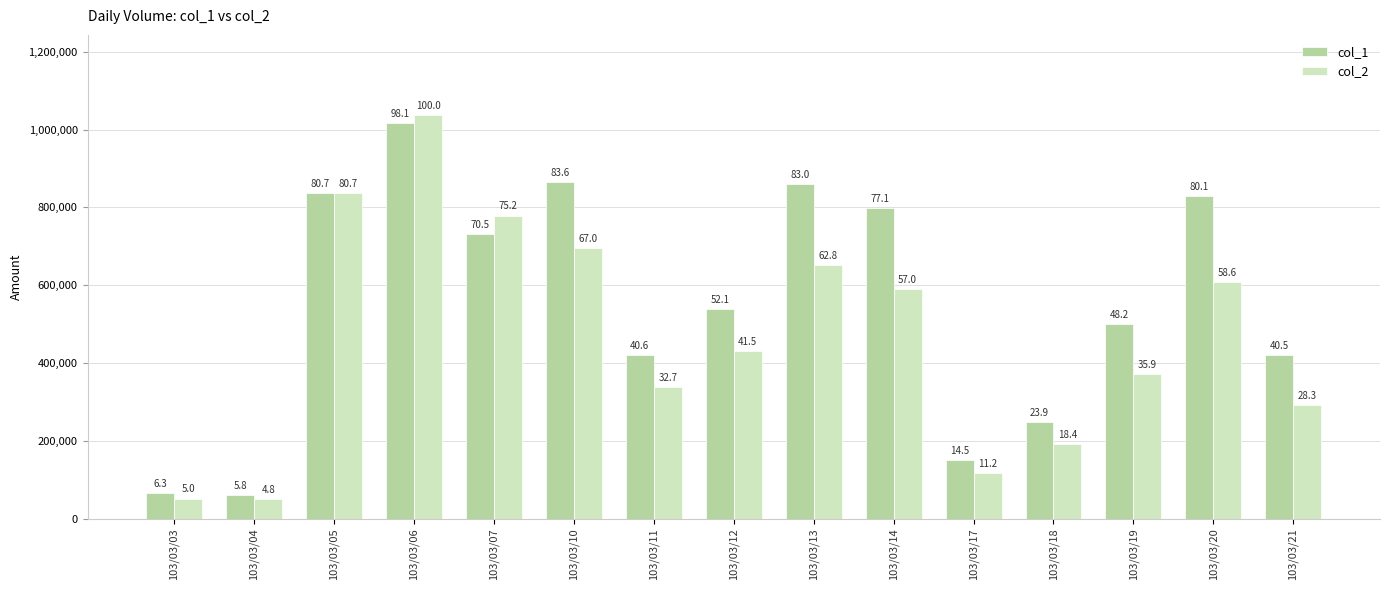

At which category is the sum across all series the highest?

103/03/06